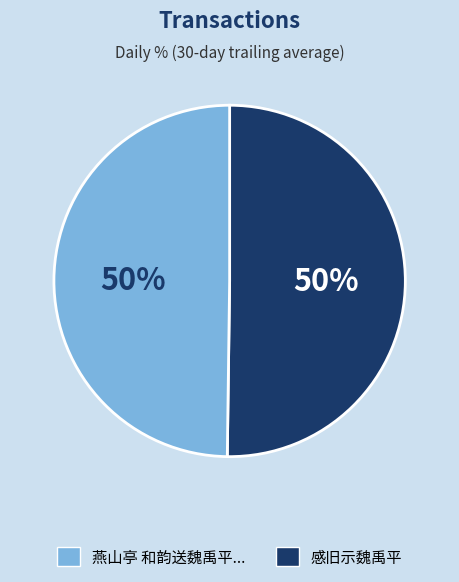

The 燕山亭 和韵送魏禹平... slice represents 50% of the pie. True or false?

True